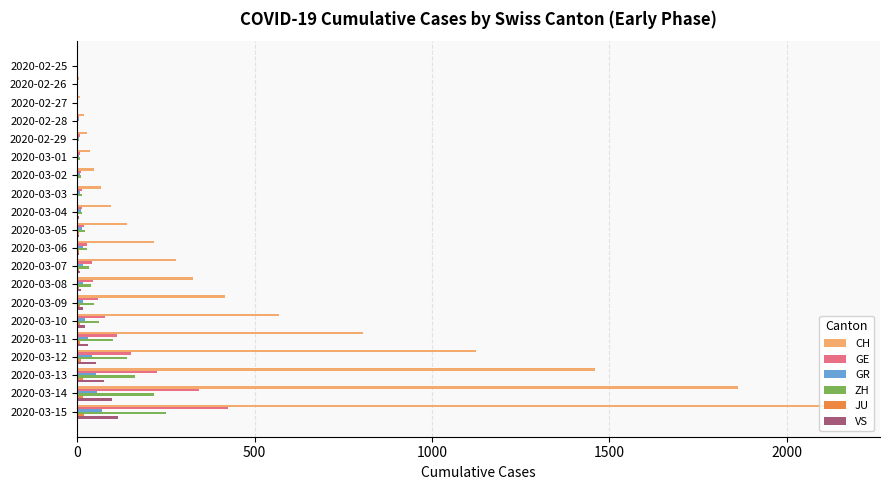

Between 2020-02-28 and 2020-03-13, which series saw the biggest shift?

CH